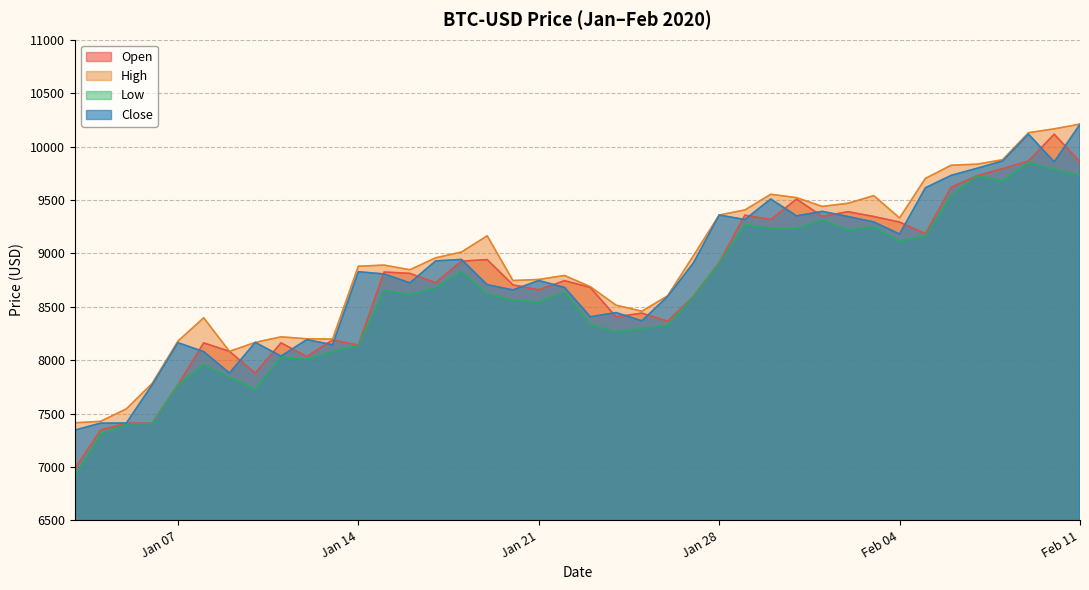

How many data points in Open are above 8744?

20